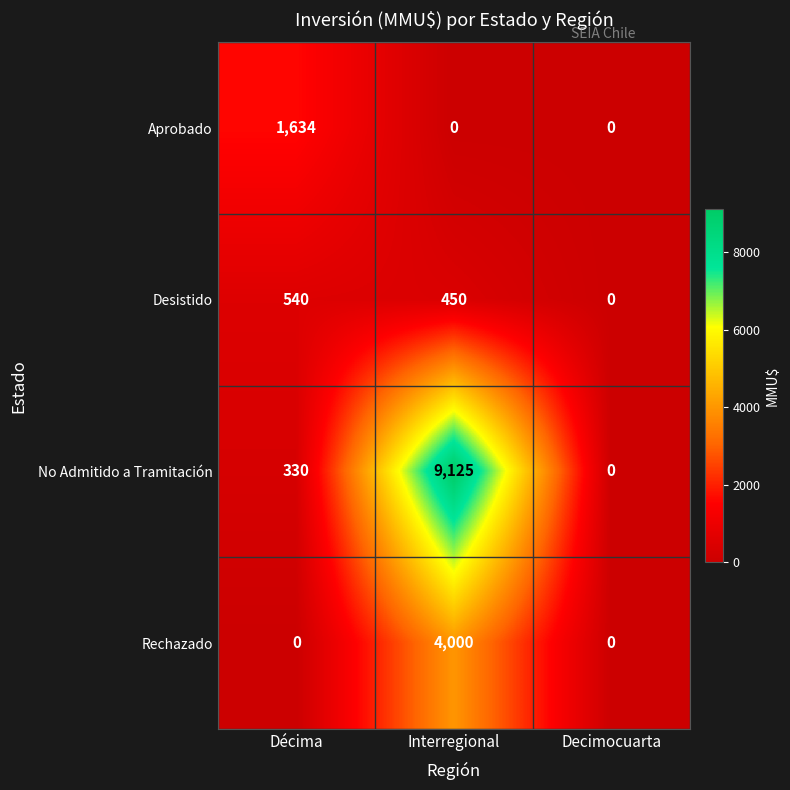

True or false: Rechazado has a value of 0 at Décima.

True